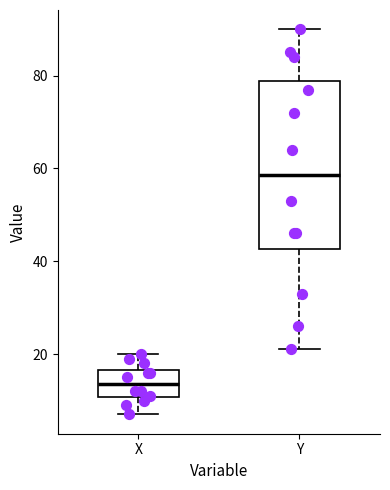

Where is the upper edge of the box for Y on the y-axis? The values are not printed on the chart, so give them approximately, as read against the axis.

78